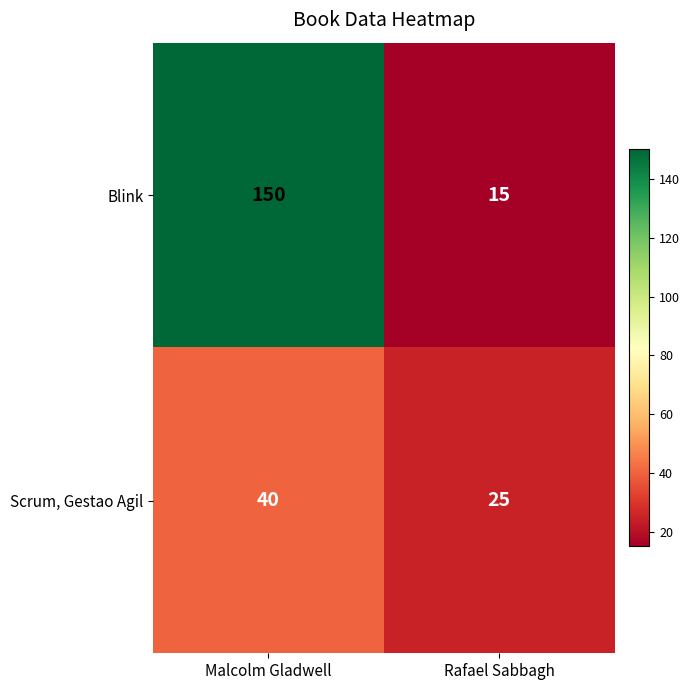

What is the spread (max minus min) of values at Malcolm Gladwell?

110